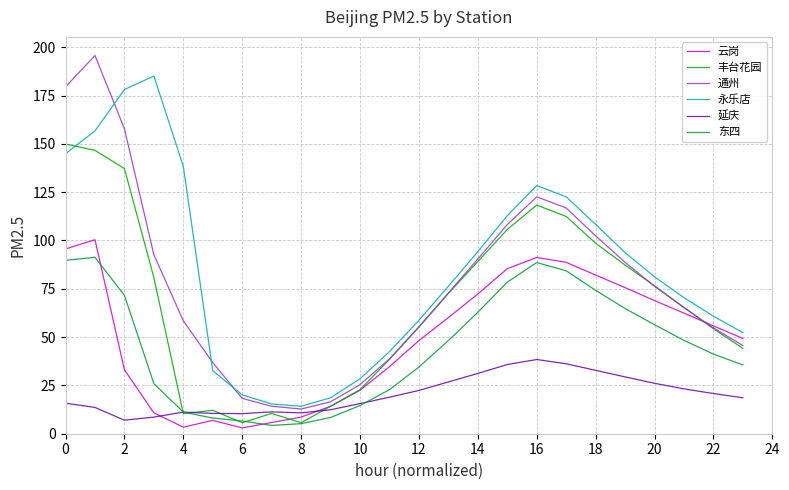

True or false: 东四 and 永乐店 intersect in this chart.

False